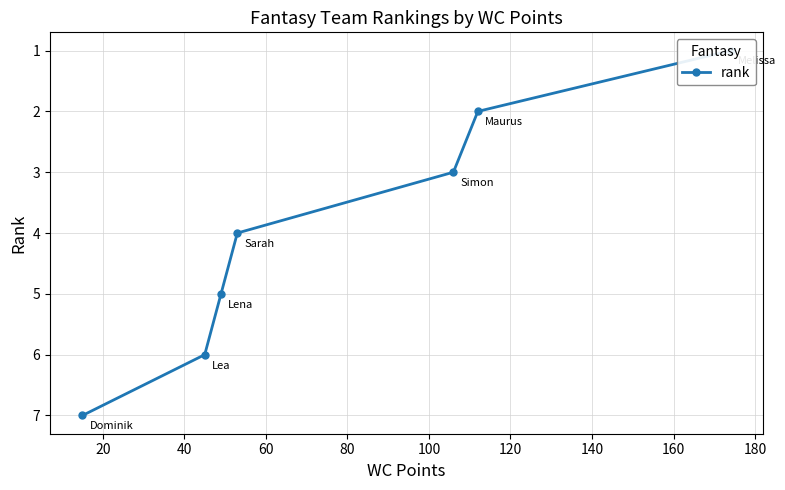

Does the chart have visible grid lines?

Yes